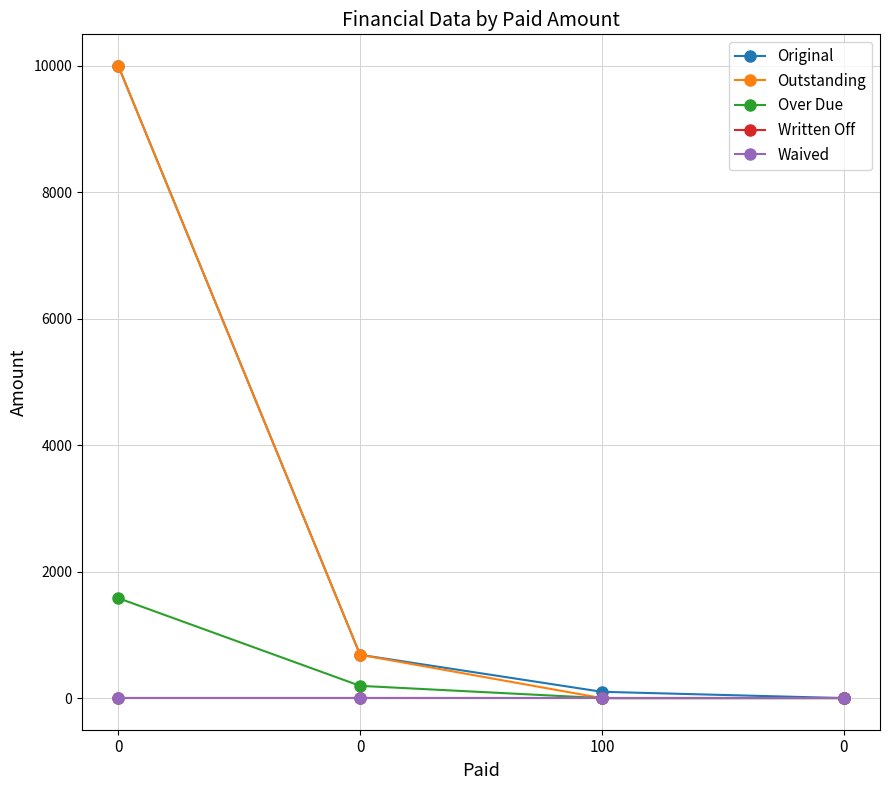

How many distinct data groups are displayed?

5